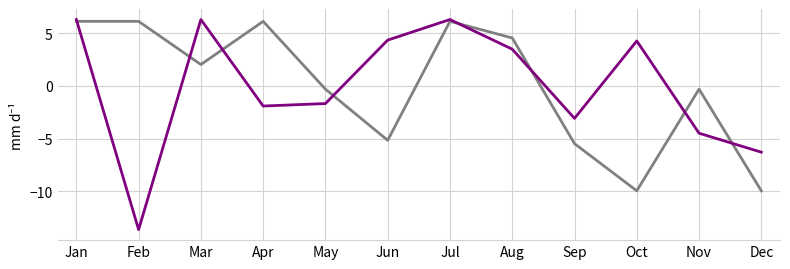

What is the smallest value displayed?

-13.7